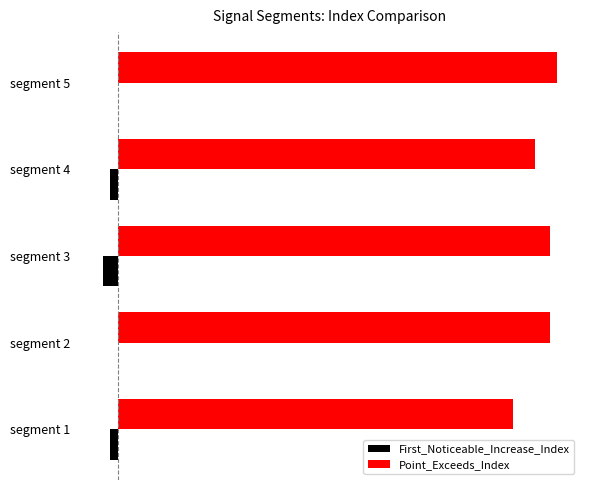

What is the difference between the second highest and second lowest values in the First_Noticeable_Increase_Index series?

1